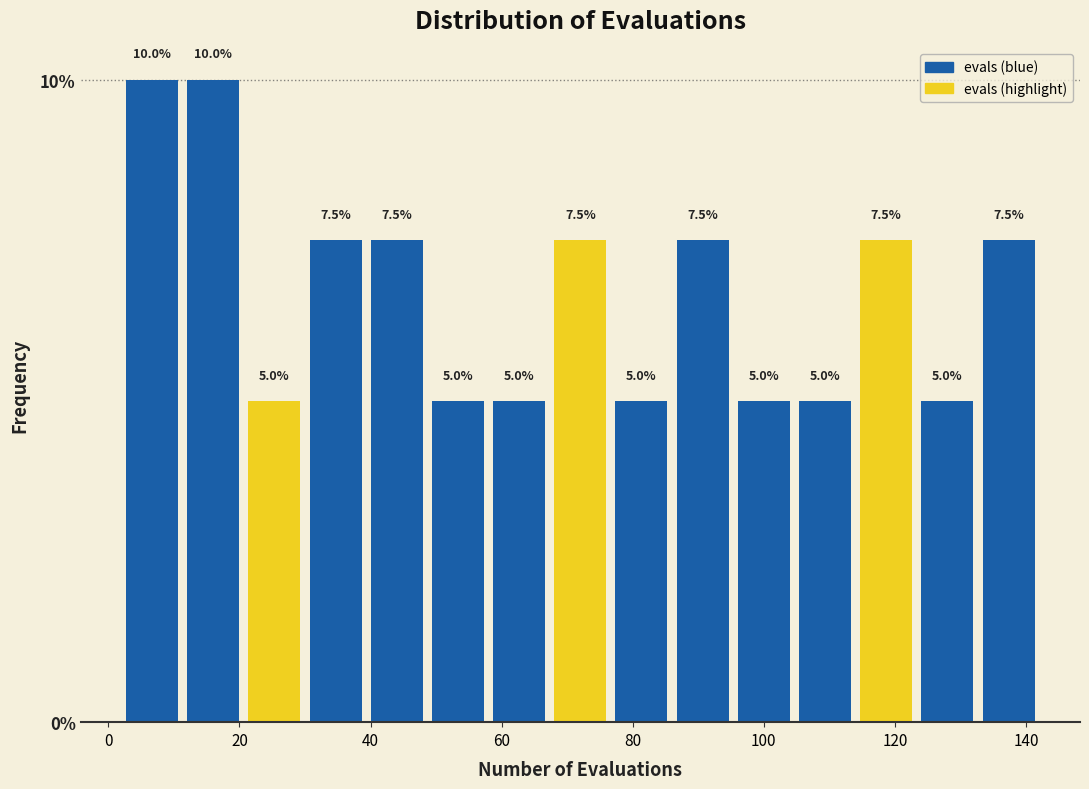

What is the height of the bar covering 68 to 76 on the x-axis? The bar edges are not printed on the chart, so give them approximately, as read against the axis.

7.5